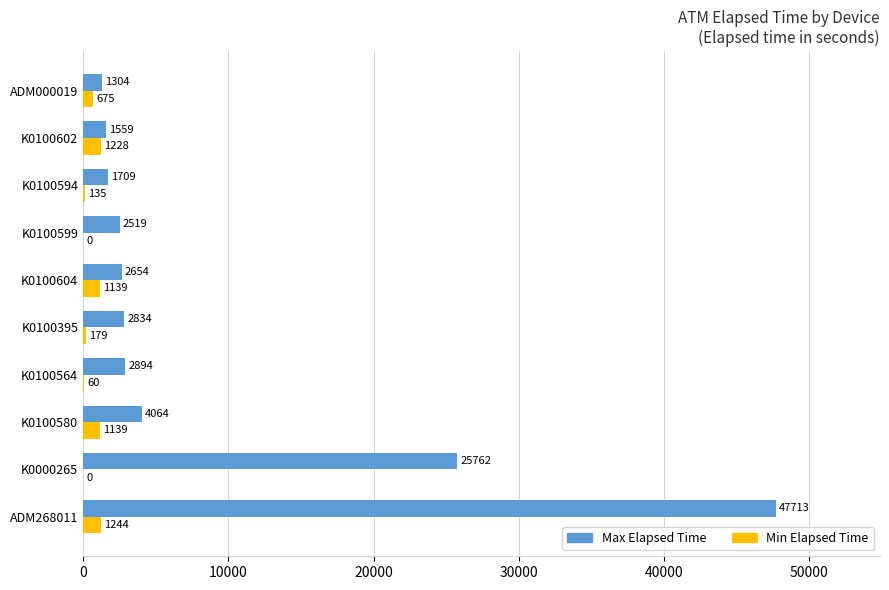

The Max Elapsed Time series shows 2834 at K0100395. True or false?

True